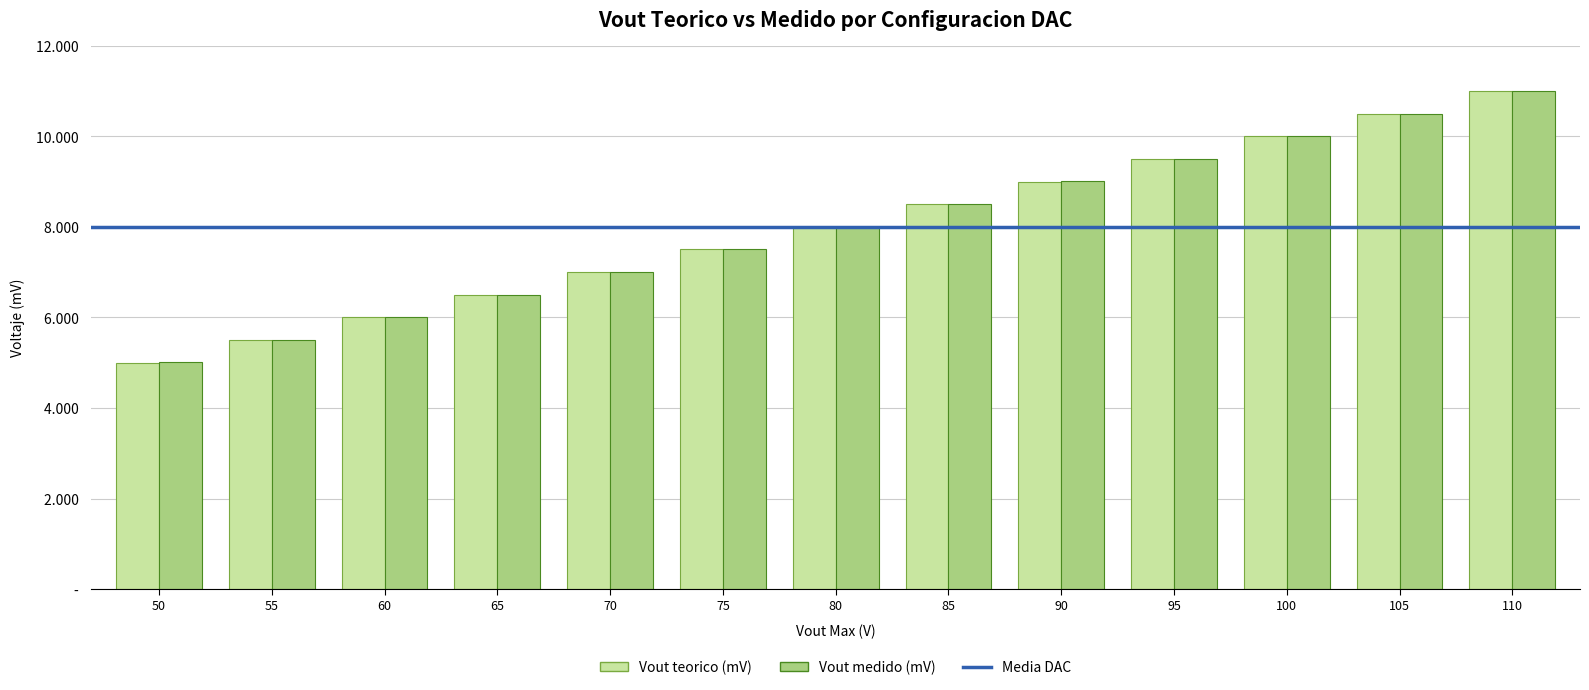

What is the value of the Vout medido (mV) bar at the 3rd from the left?

6010